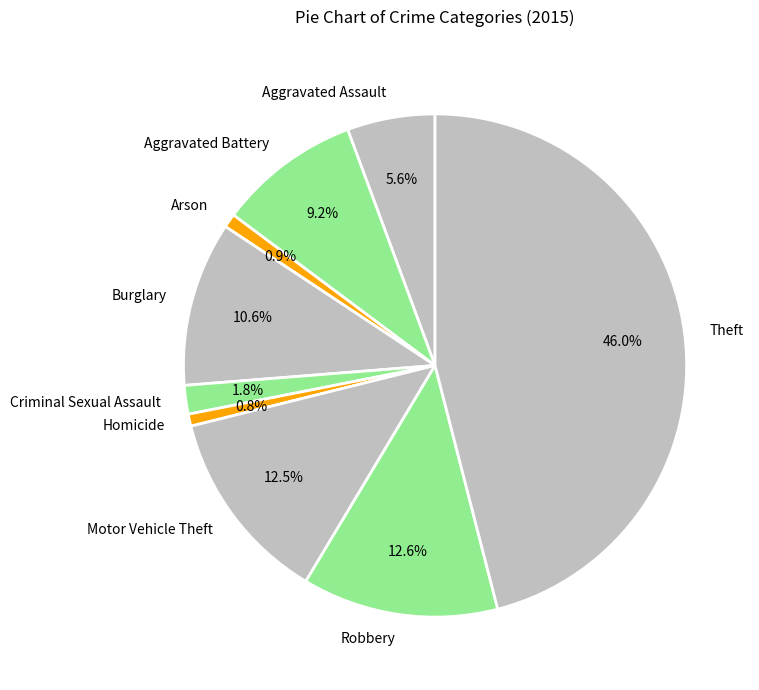

True or false: Burglary accounts for 25% of the total.

False